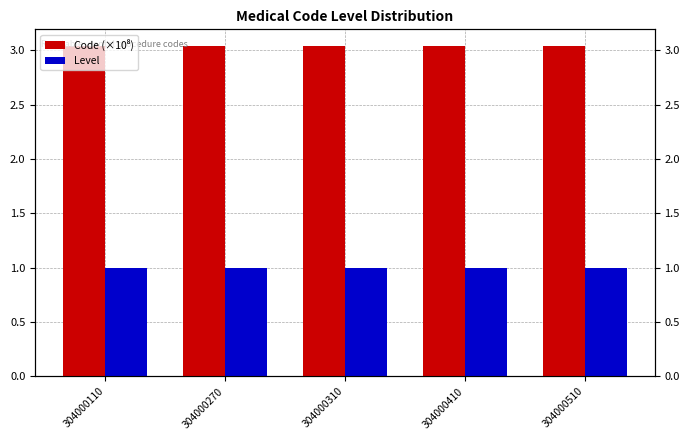

What is the lowest value of the Code (×10⁸) series?

3.0